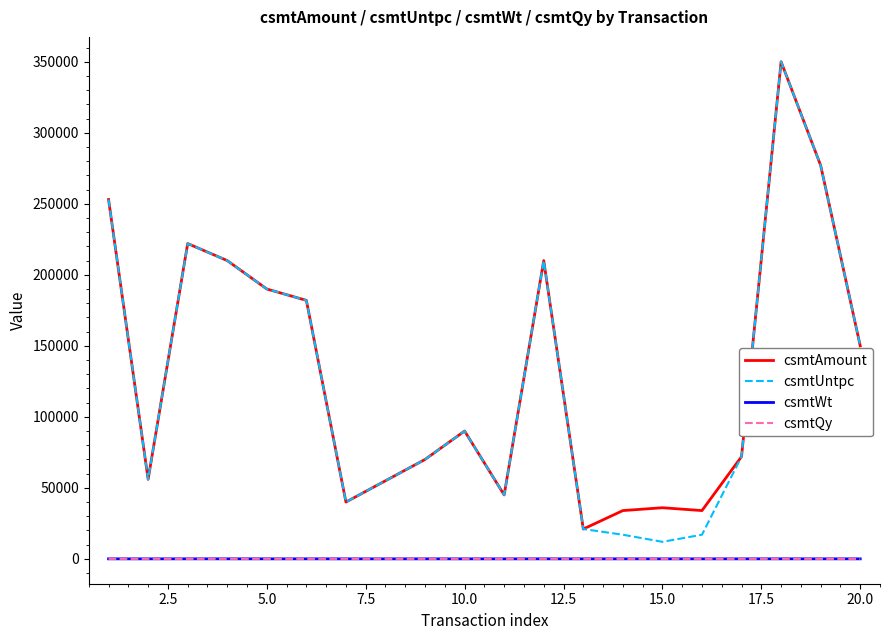

At how many categories does at least one series exceed 51984?

14